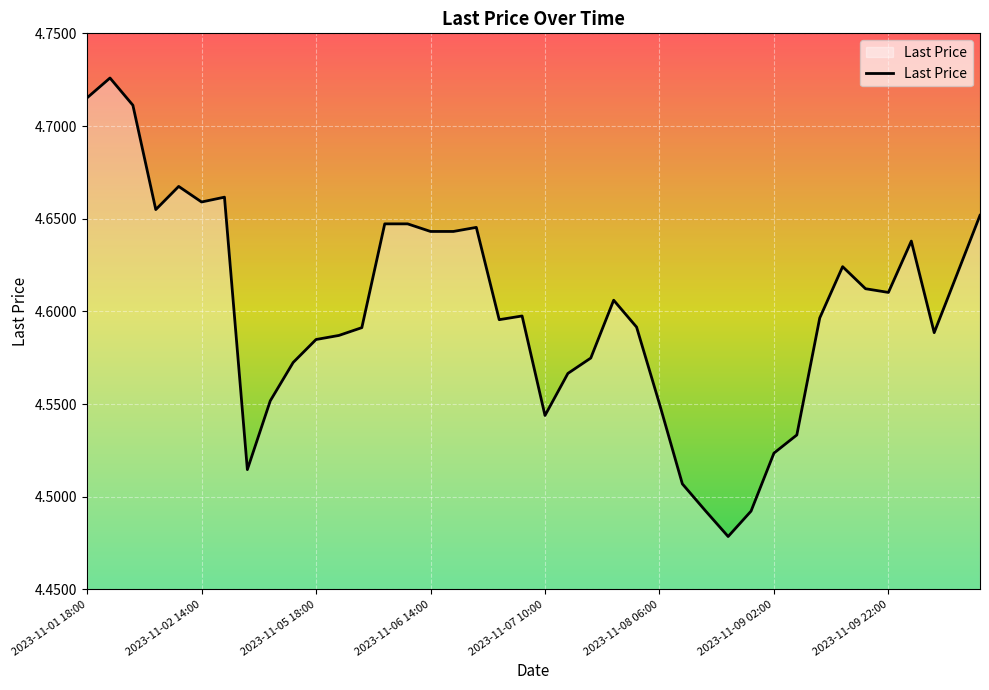

Does the chart have visible grid lines?

Yes